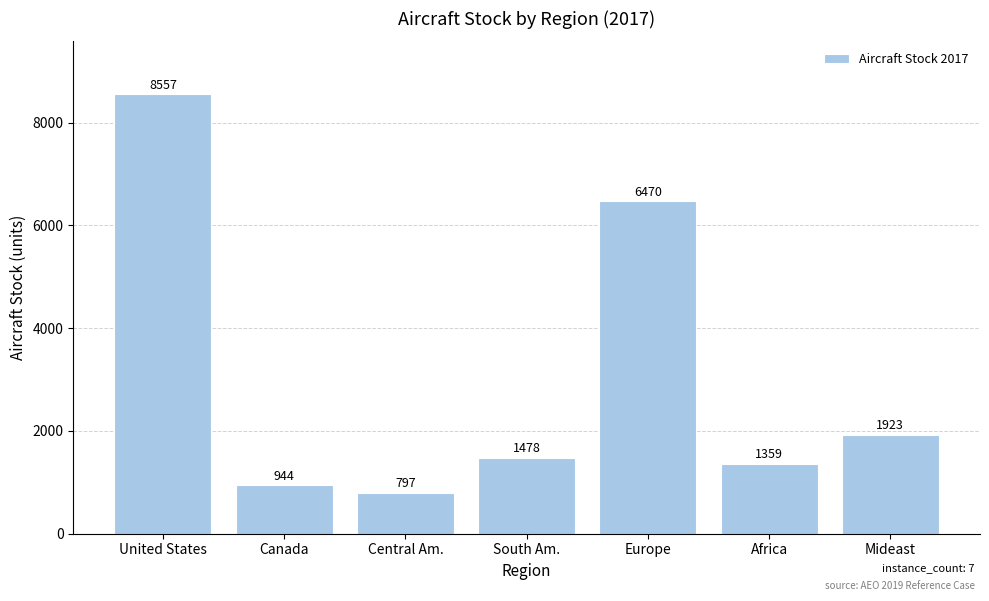

The chart shows a value of 1923.2 at Mideast. True or false?

True